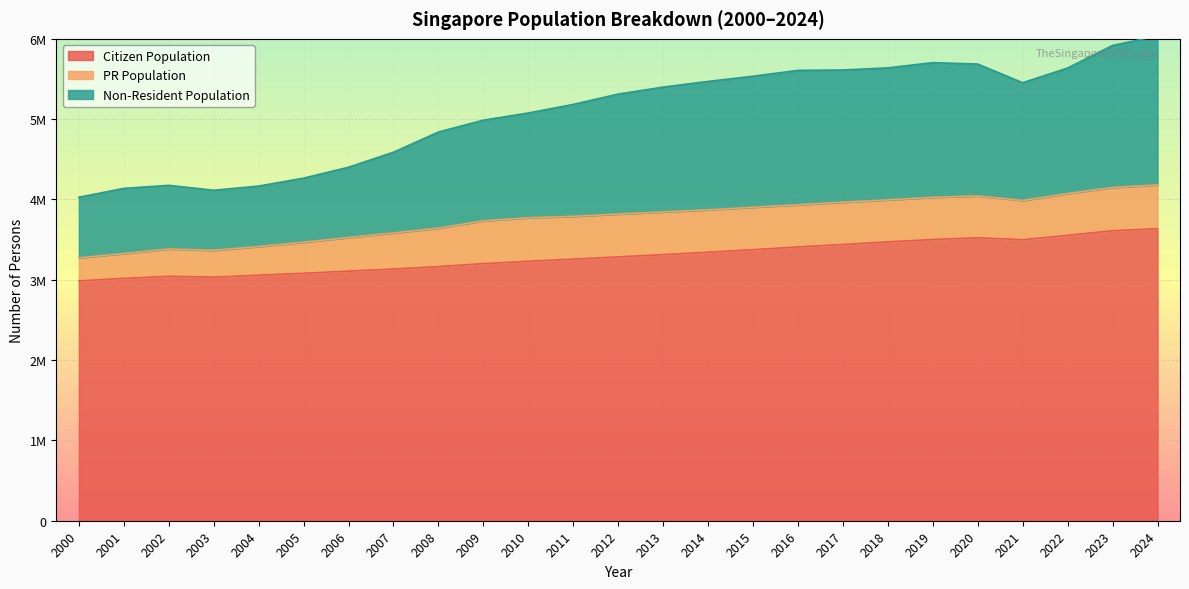

What are all the series names shown in the legend?

Citizen Population, PR Population, Non-Resident Population